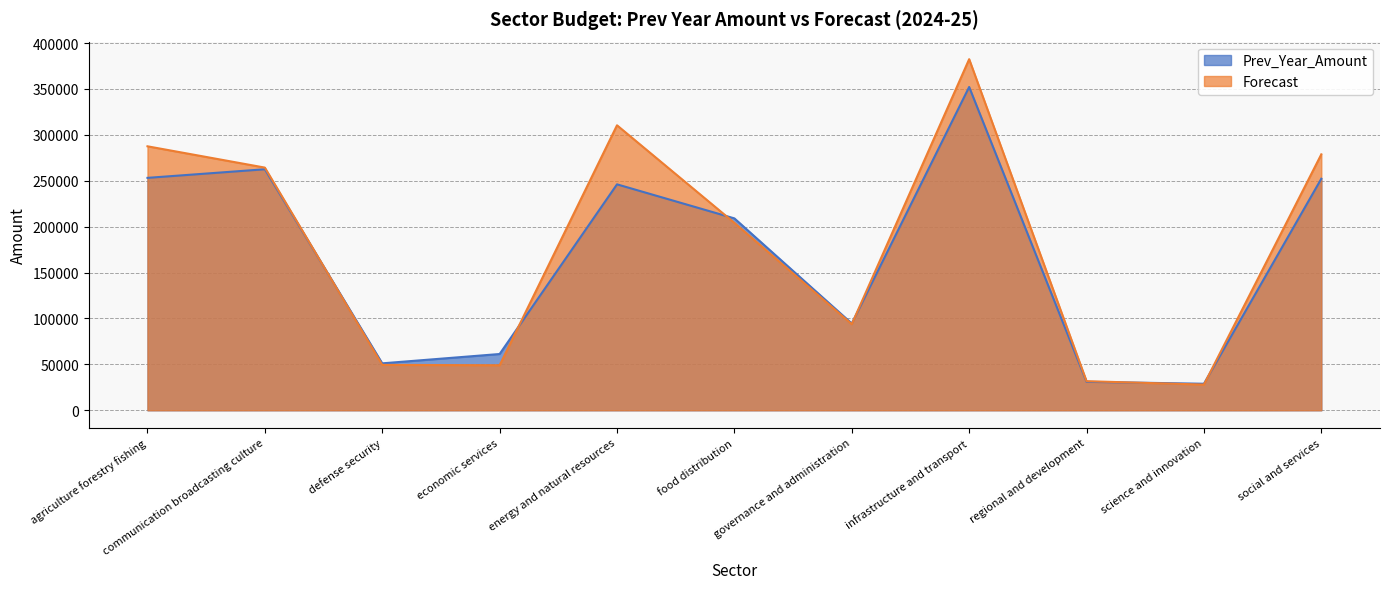

Rank the series at infrastructure and transport from lowest to highest value.

Prev_Year_Amount, Forecast